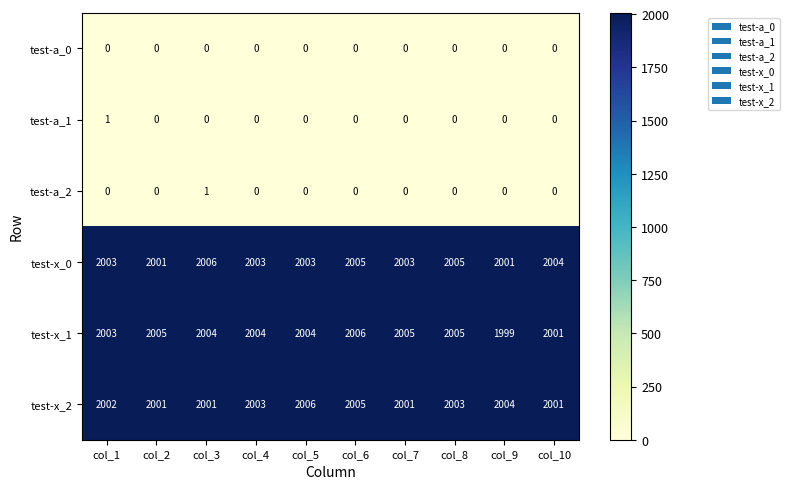

What is the sum of all test-x_1 values?

20036